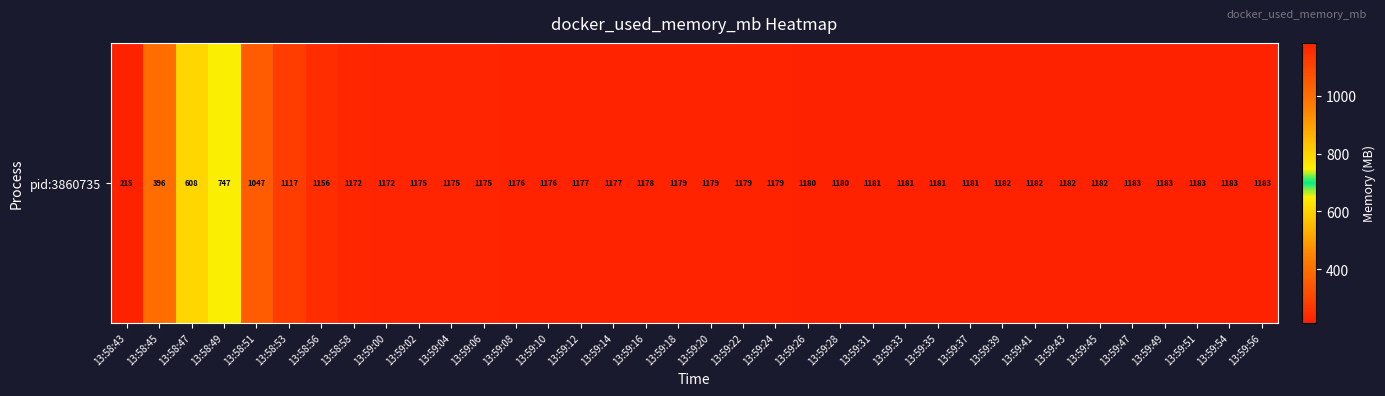

List the labels in order of value, smallest first.

13:58:43, 13:58:45, 13:58:47, 13:58:49, 13:58:51, 13:58:53, 13:58:56, 13:58:58, 13:59:00, 13:59:04, 13:59:02, 13:59:06, 13:59:08, 13:59:10, 13:59:14, 13:59:12, 13:59:16, 13:59:20, 13:59:18, 13:59:22, 13:59:24, 13:59:26, 13:59:28, 13:59:31, 13:59:33, 13:59:35, 13:59:37, 13:59:39, 13:59:41, 13:59:43, 13:59:45, 13:59:49, 13:59:51, 13:59:54, 13:59:56, 13:59:47